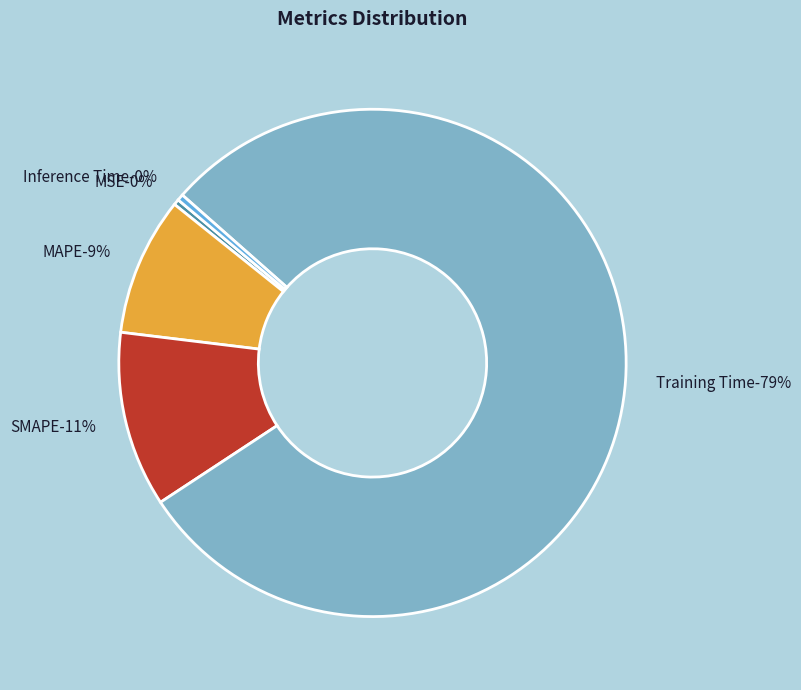

Which category has the biggest portion of the pie?

Training Time